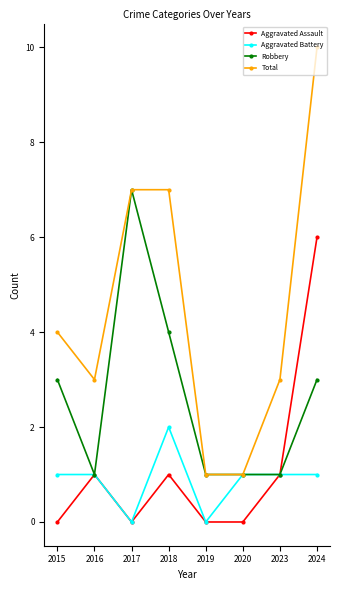

True or false: Total and Aggravated Assault intersect in this chart.

False